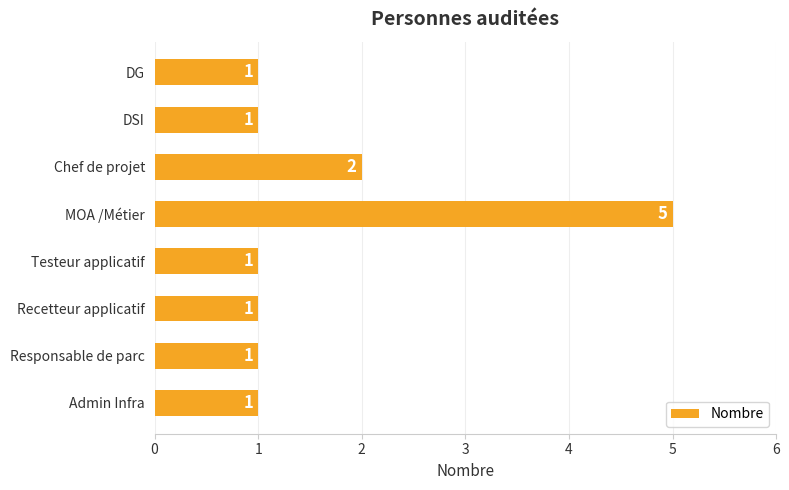

At which label is the value closest to 3?

Chef de projet